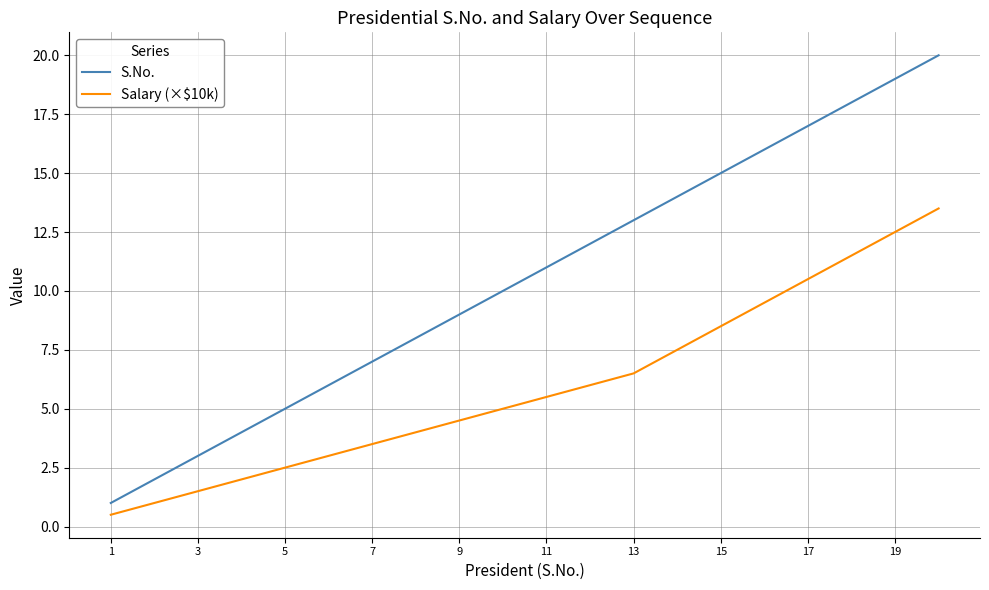

Which series has the widest spread of values?

S.No.